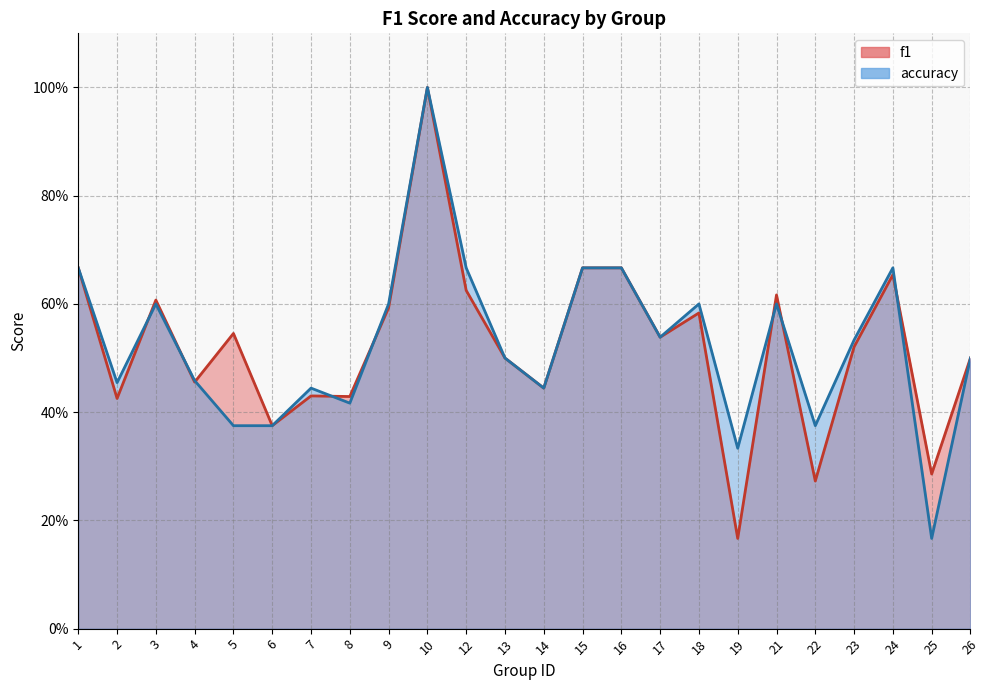

Reading left to right, extract all data points from this chart.

f1: 1=0.7	2=0.4	3=0.6	4=0.5	5=0.5	6=0.4	7=0.4	8=0.4	9=0.6	10=1.0	12=0.6	13=0.5	14=0.4	15=0.7	16=0.7	17=0.5	18=0.6	19=0.2	21=0.6	22=0.3	23=0.5	24=0.7	25=0.3	26=0.5
accuracy: 1=0.7	2=0.5	3=0.6	4=0.5	5=0.4	6=0.4	7=0.4	8=0.4	9=0.6	10=1.0	12=0.7	13=0.5	14=0.4	15=0.7	16=0.7	17=0.5	18=0.6	19=0.3	21=0.6	22=0.4	23=0.5	24=0.7	25=0.2	26=0.5